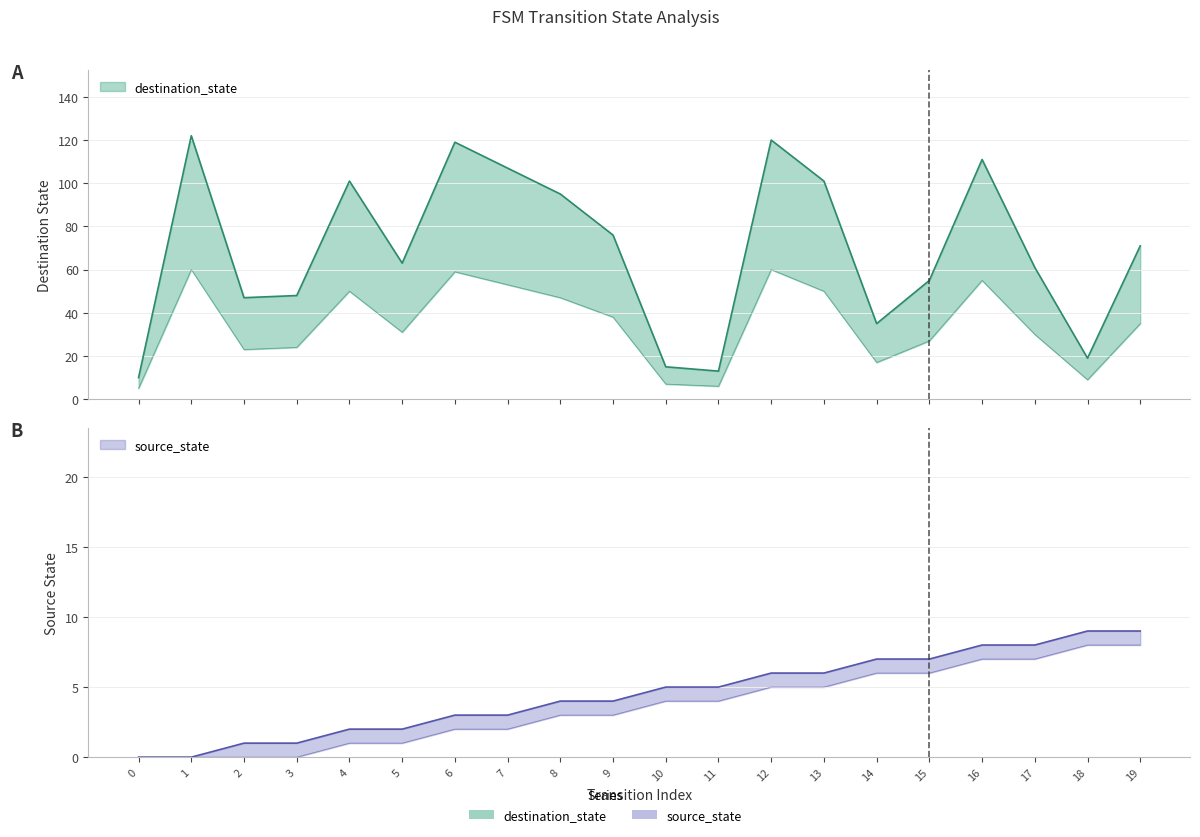

Rank the series at 0 from highest to lowest value.

destination_state, source_state